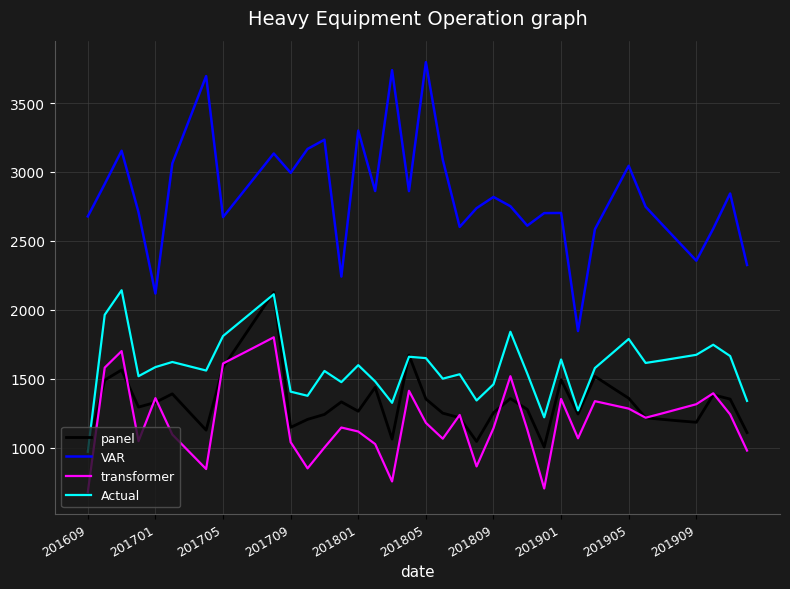

Which series has the largest total across all categories?

VAR